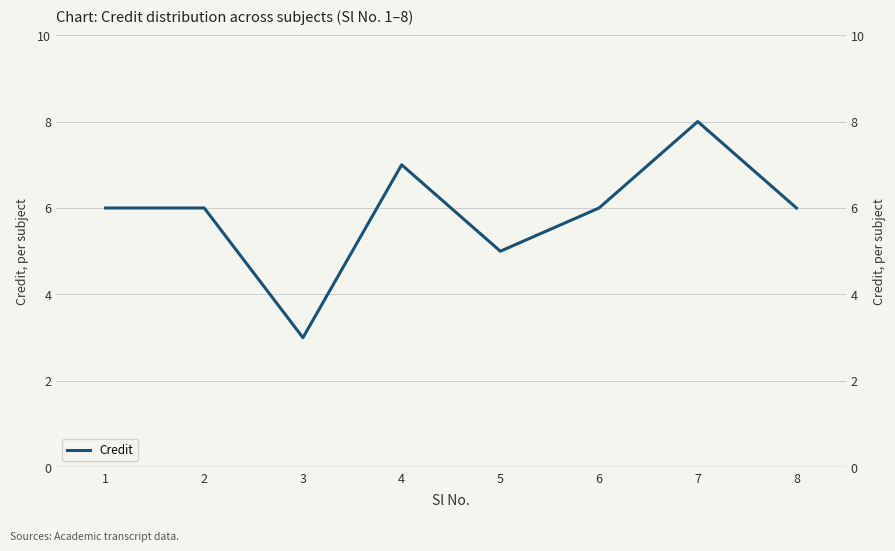

List the labels in order of value, largest first.

7, 4, 1, 2, 6, 8, 5, 3